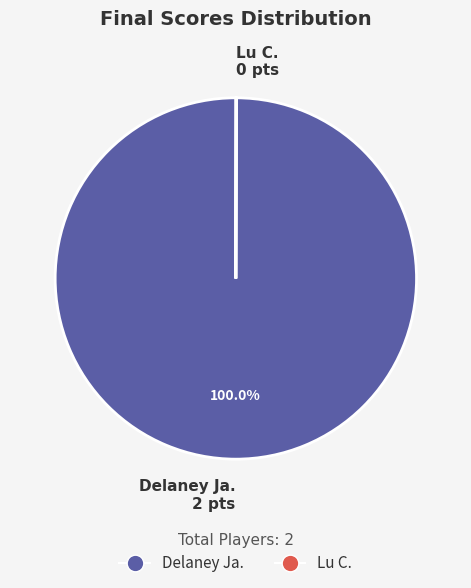

True or false: Delaney Ja. accounts for 94% of the total.

False